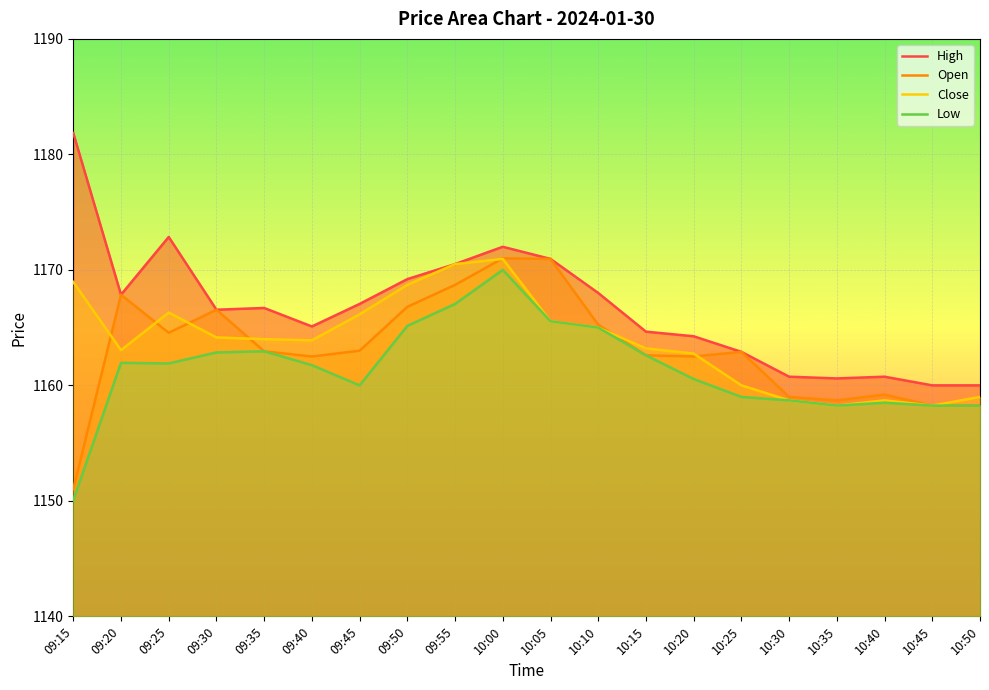

True or false: Open and Low intersect in this chart.

False